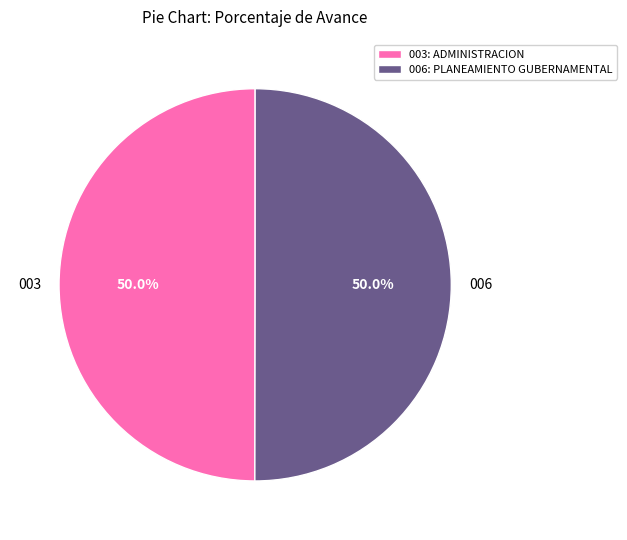

What is the ratio of the value at 003: ADMINISTRACION to the value at 006: PLANEAMIENTO GUBERNAMENTAL?

1.0